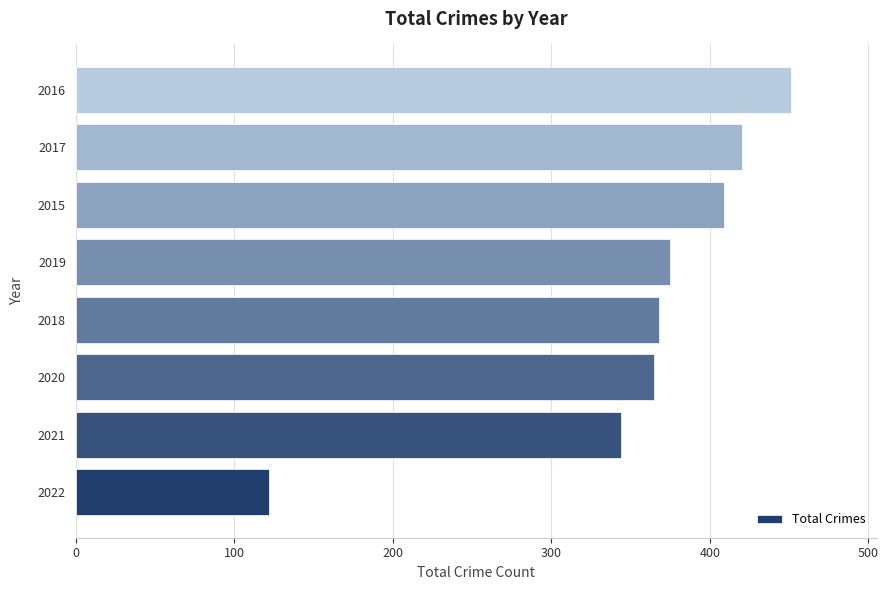

Is it true that the value at 2020 is 568?

False